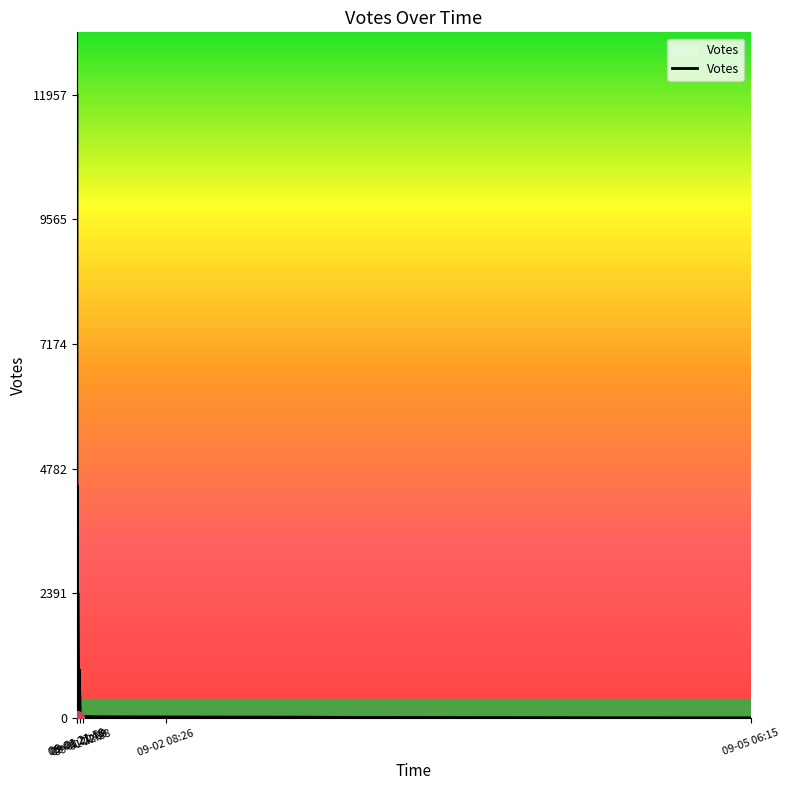

What is the label of the 39th point from the right?

09-01 21:48